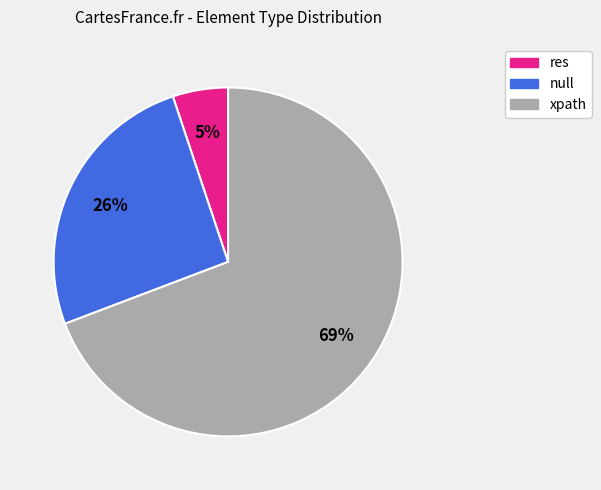

To the nearest percent, what portion does null represent?

26%